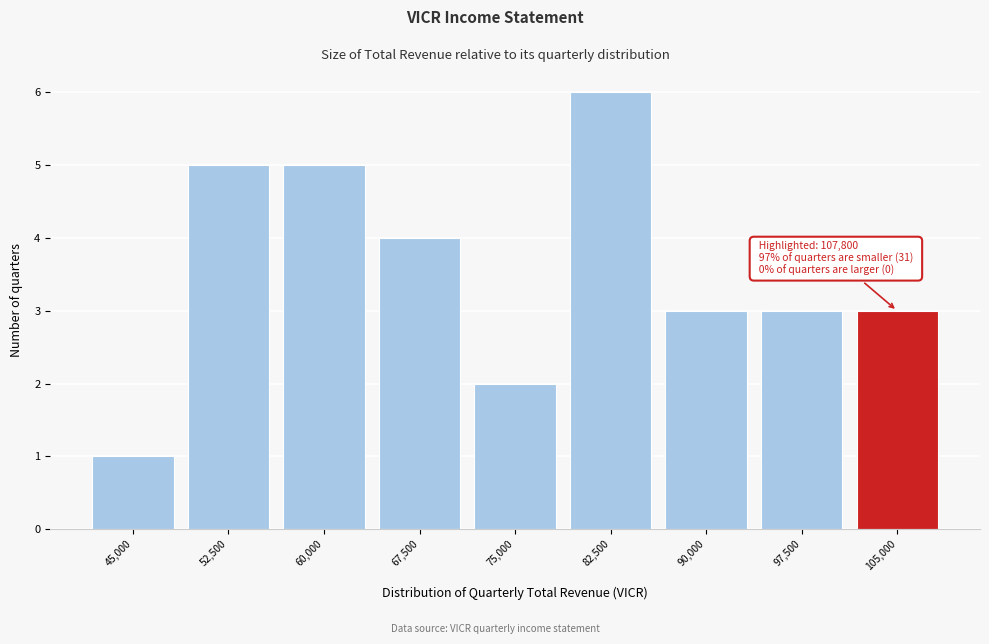

Reading left to right, list all the values displayed in this chart.

45,000=1	52,500=5	60,000=5	67,500=4	75,000=2	82,500=6	90,000=3	97,500=3	105,000=3